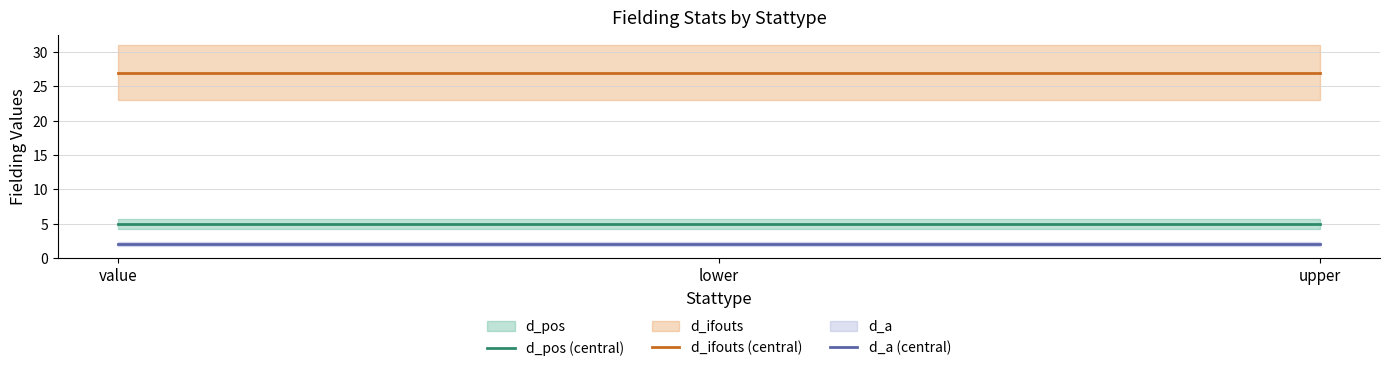

True or false: d_ifouts (central) and d_a (central) cross at least once.

False